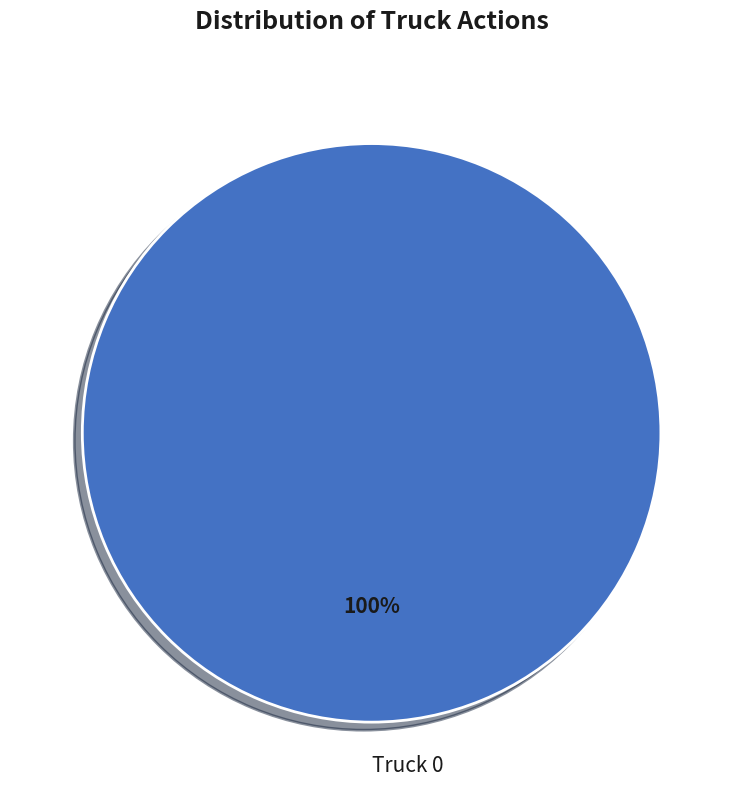

Rank the categories by value from highest to lowest.

Truck 0